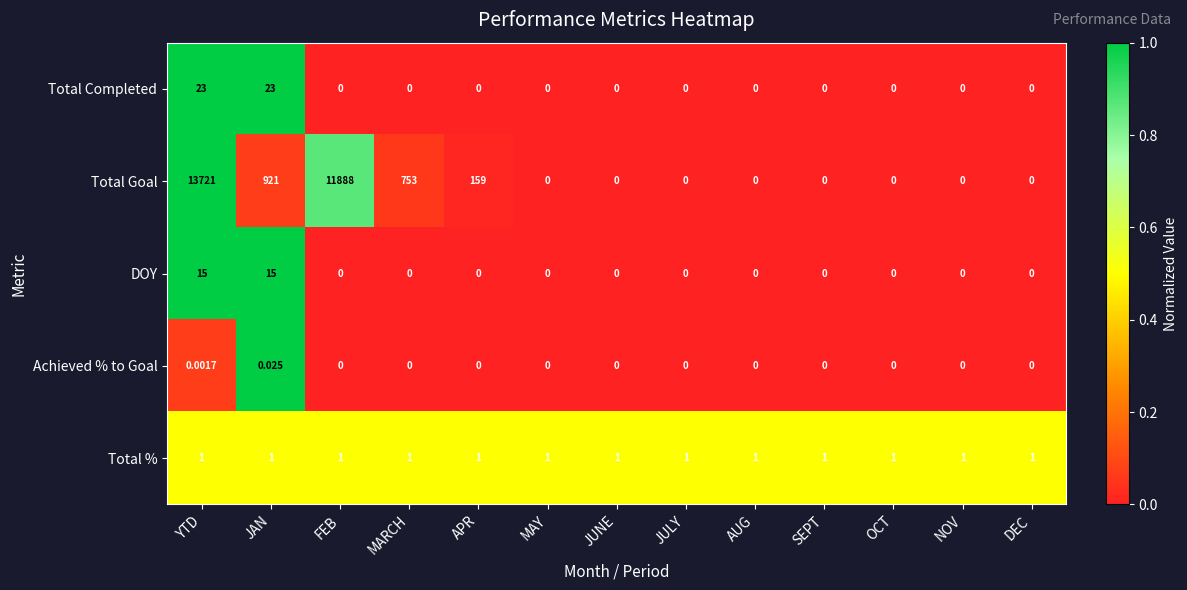

Which series has the widest spread of values?

Total Goal